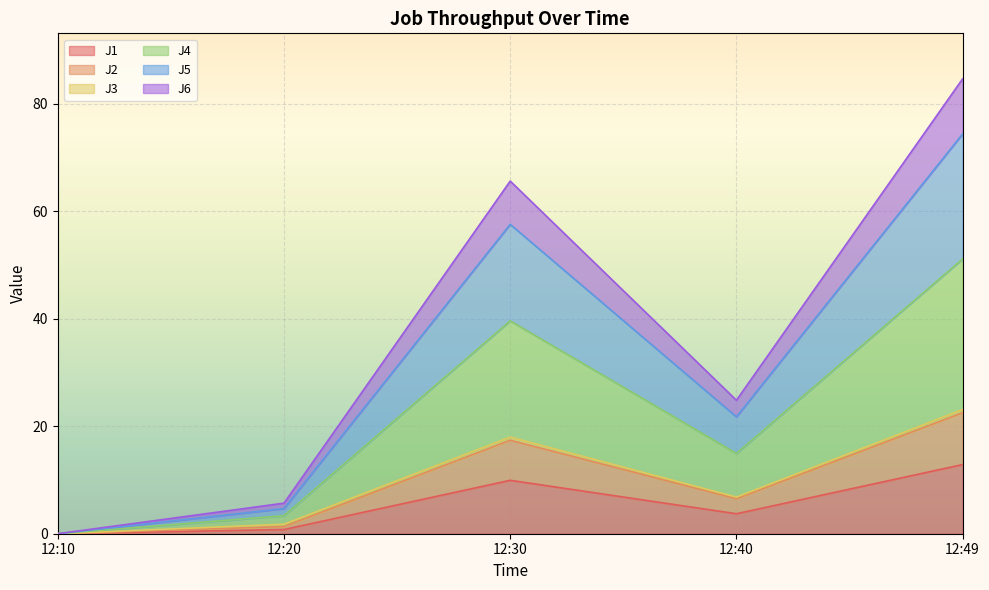

True or false: J1 has more than 1 points higher than both neighbors.

False